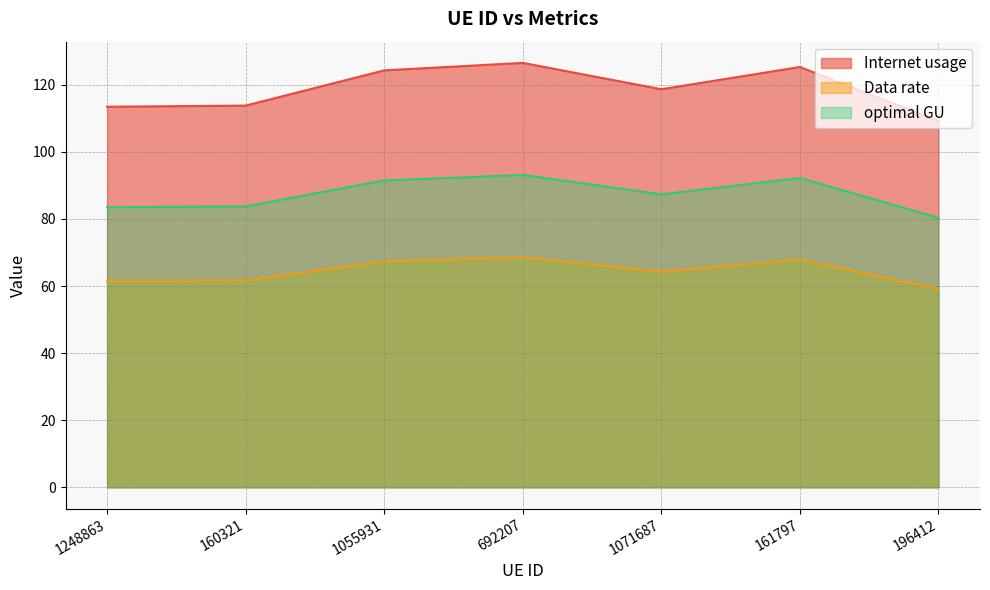

The value of optimal GU at 692207 is 29.0. True or false?

False